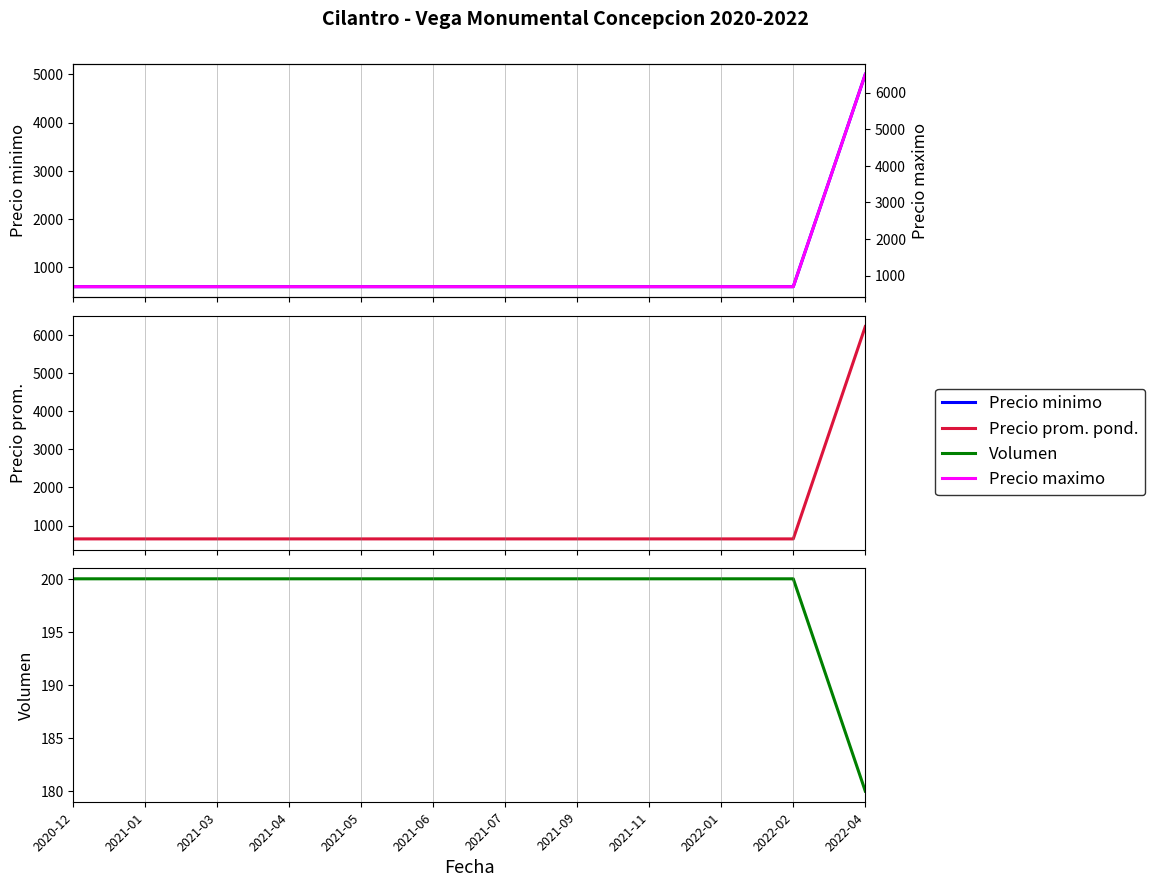

What is the total value across all series at 2021-06?

2150